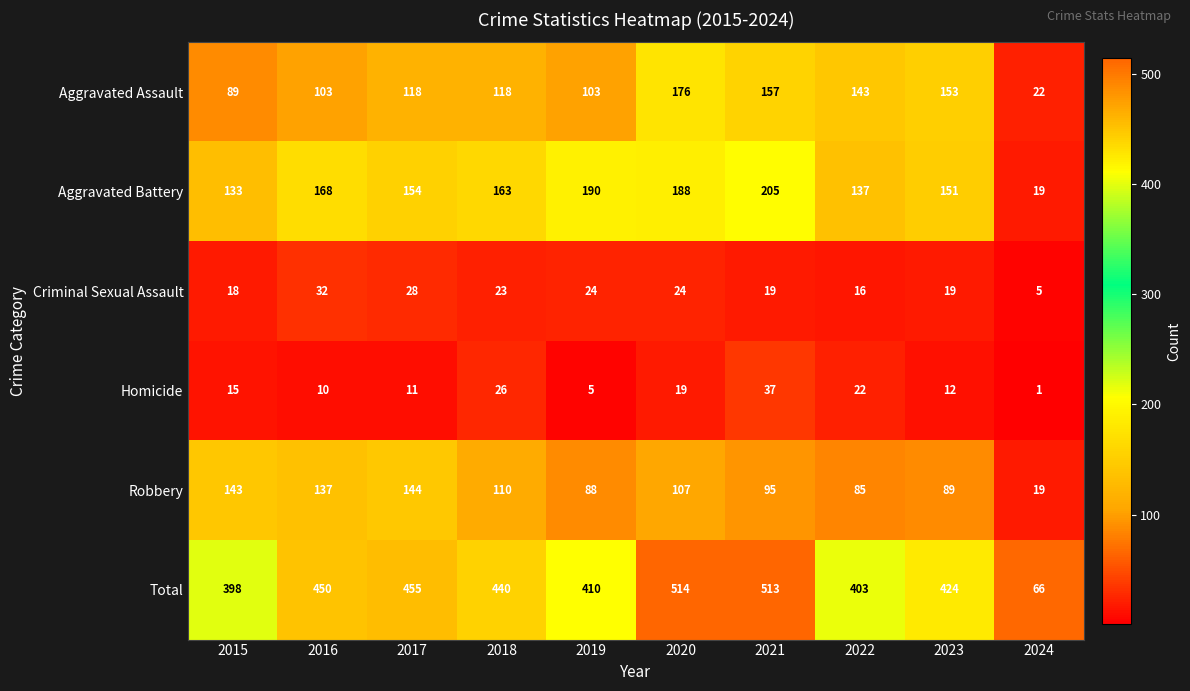

Read the Robbery value at 2019, to the nearest 50.

100